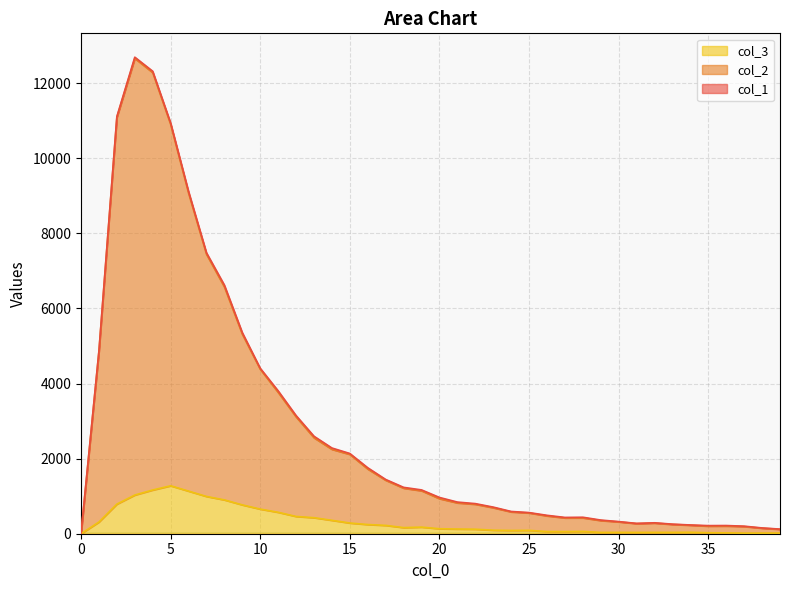

Read the col_3 value at 32, to the nearest 50.

50